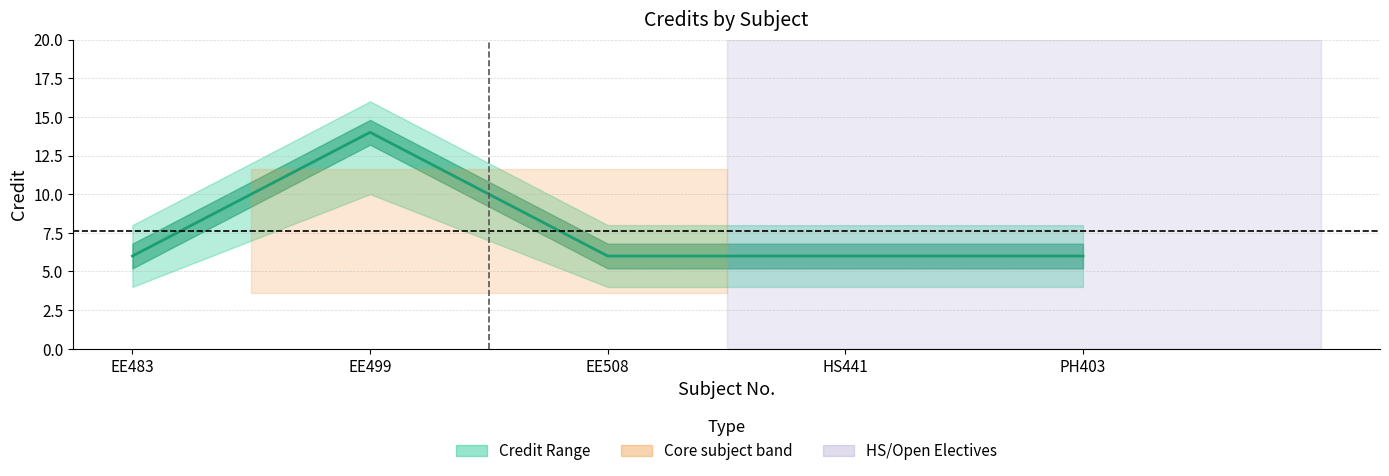

At which category does the data reach its first local peak?

EE499